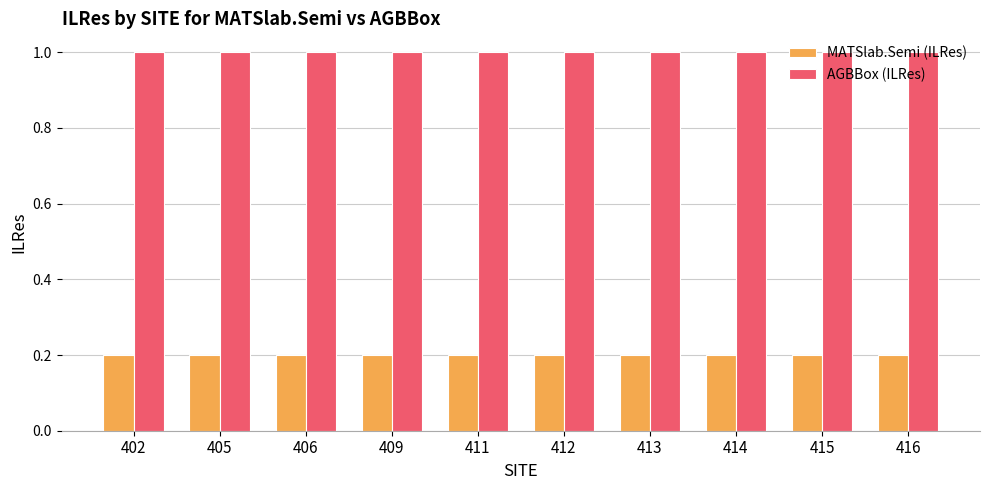

At how many categories does at least one series exceed 0?

10